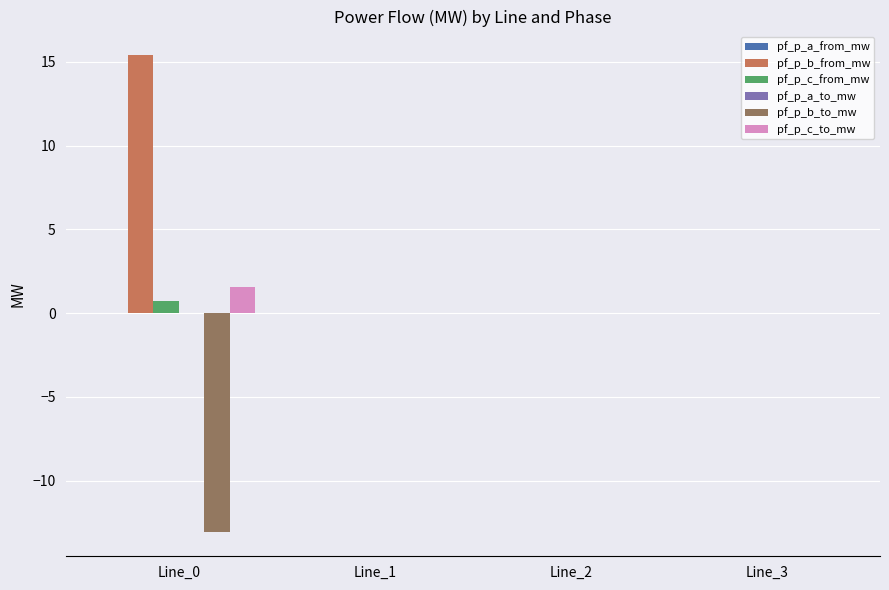

Which series has the largest total across all categories?

pf_p_b_from_mw